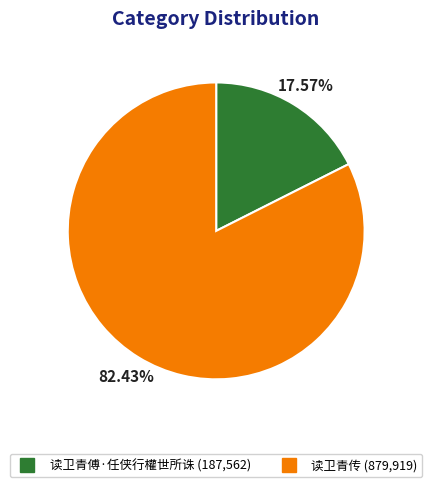

Do 读卫青传 and 读卫青傅·任侠行權世所诛 together represent more than half of the pie?

Yes